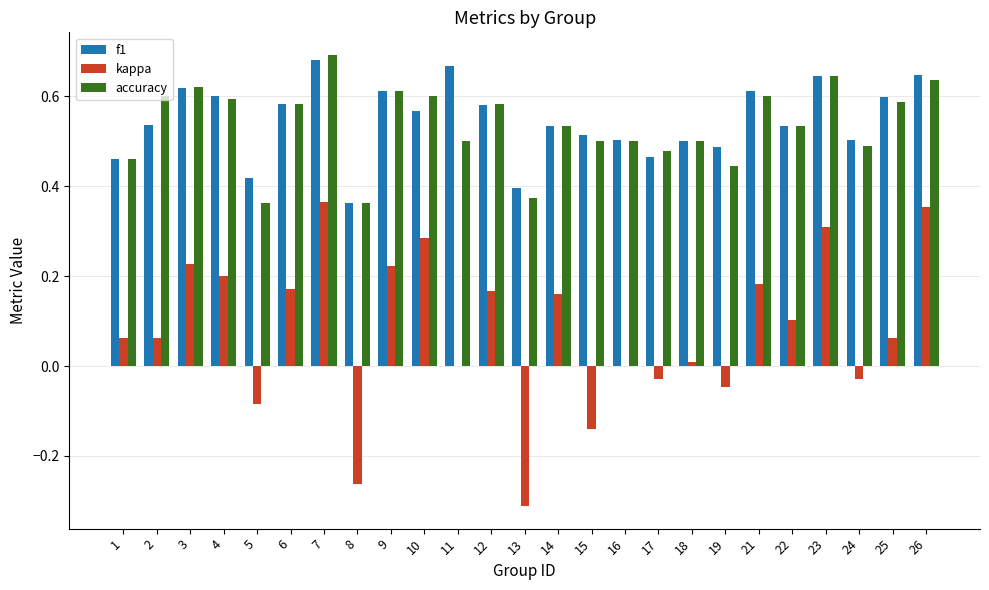

At which category does the chart reach its peak across all series?

7